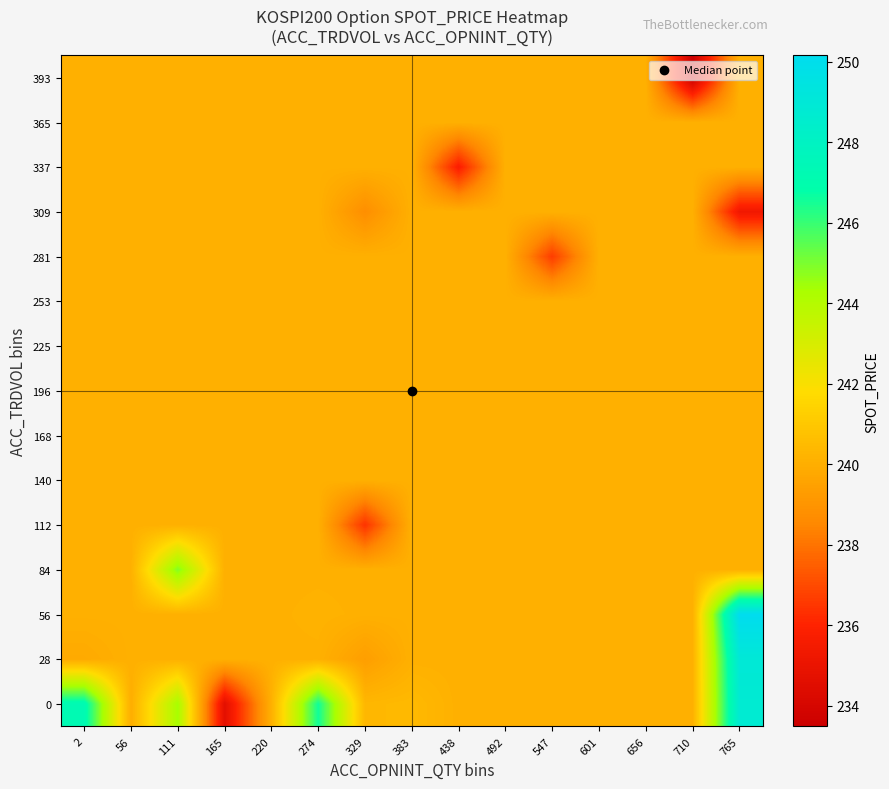

Which has a higher value, 710 or 656?

710